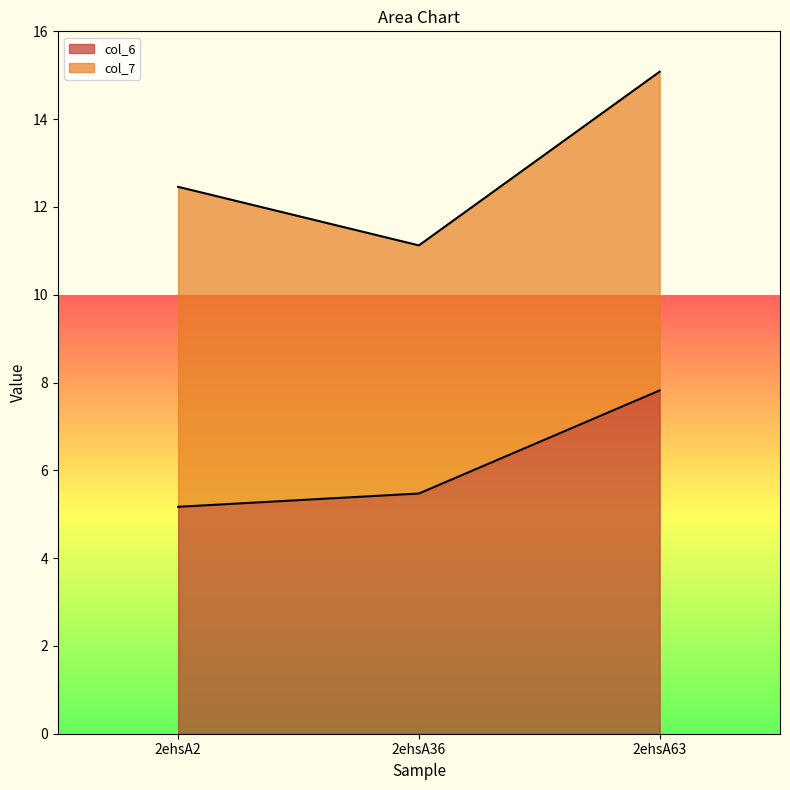

List the labels in order of value, largest first.

2ehsA63, 2ehsA36, 2ehsA2